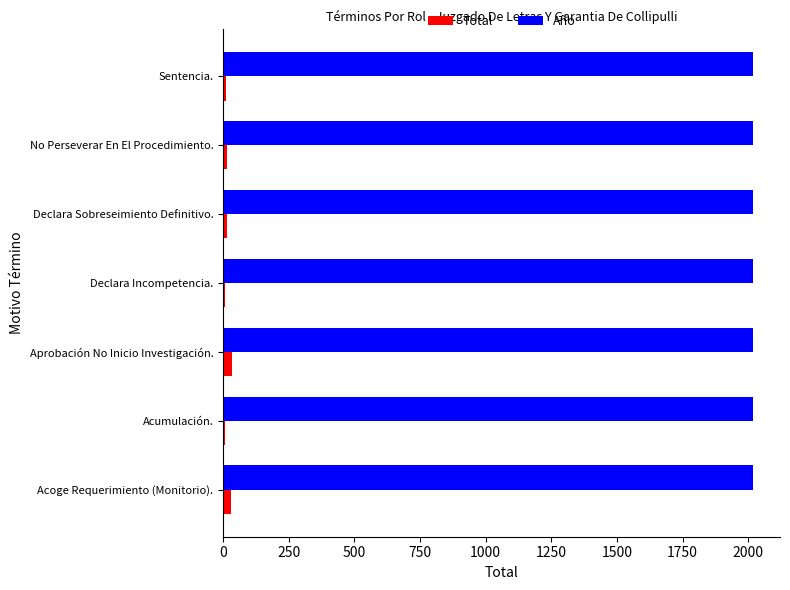

The Año series shows 2020 at Aprobación No Inicio Investigación.. True or false?

True